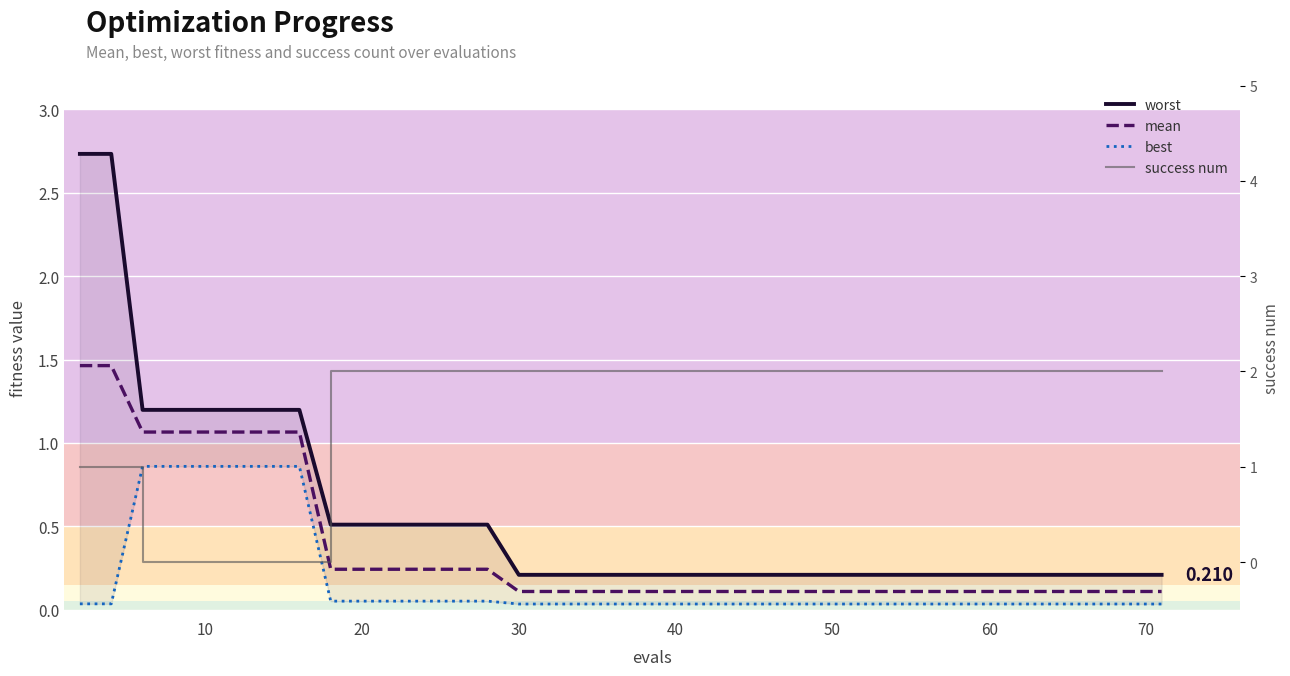

Rank the series by their maximum value, from highest to lowest.

worst, success num, mean, best